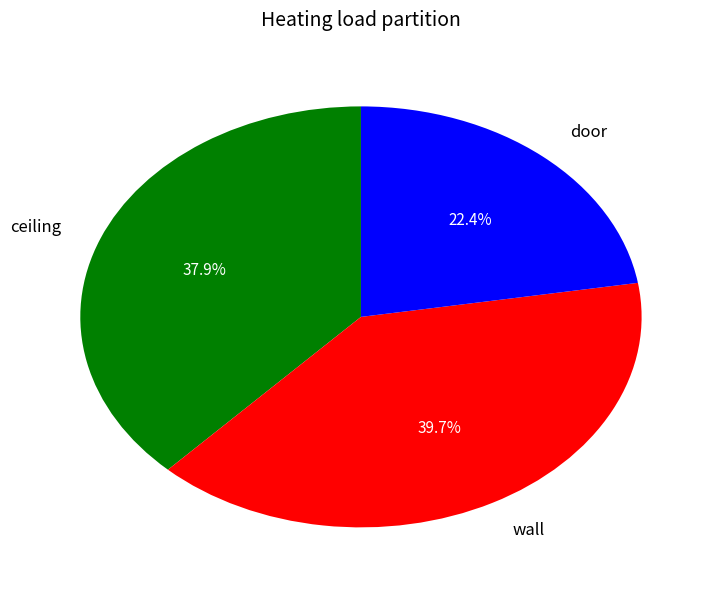

Which slice is the largest?

wall